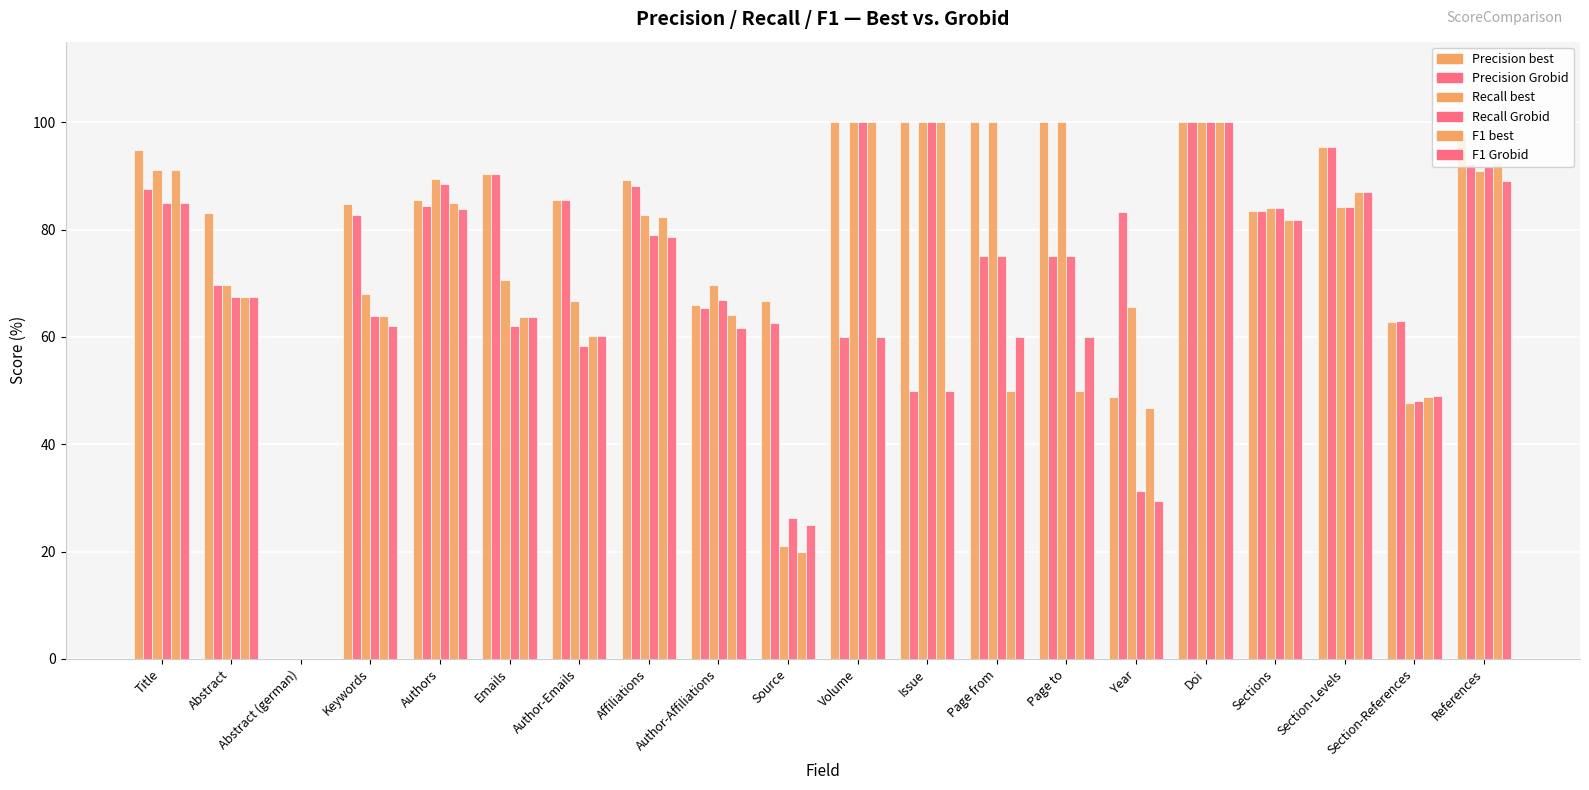

Count the number of data series in this chart.

6